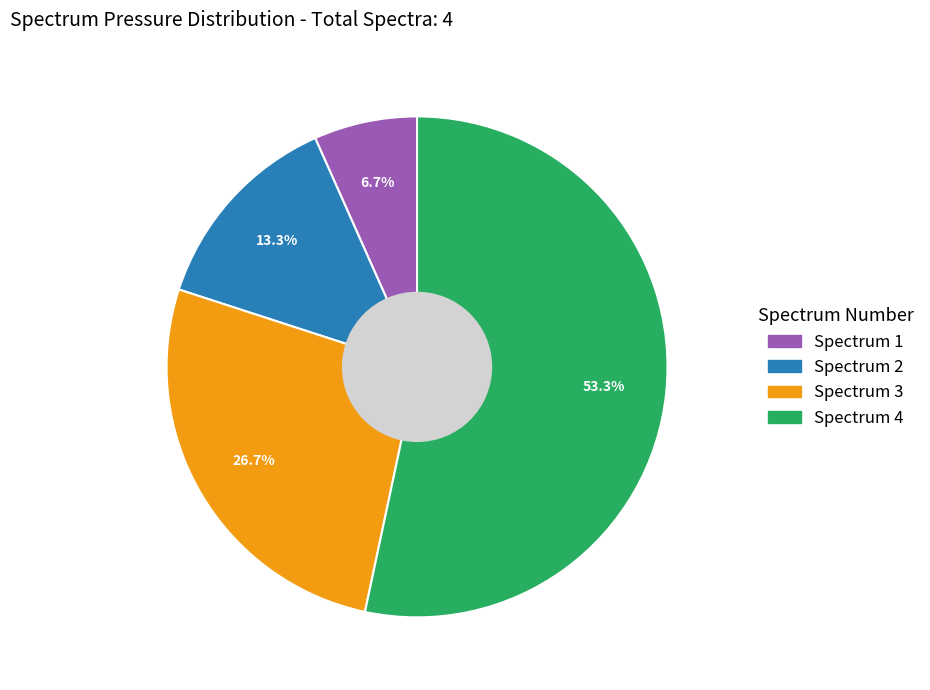

Does any single category account for the majority?

Yes